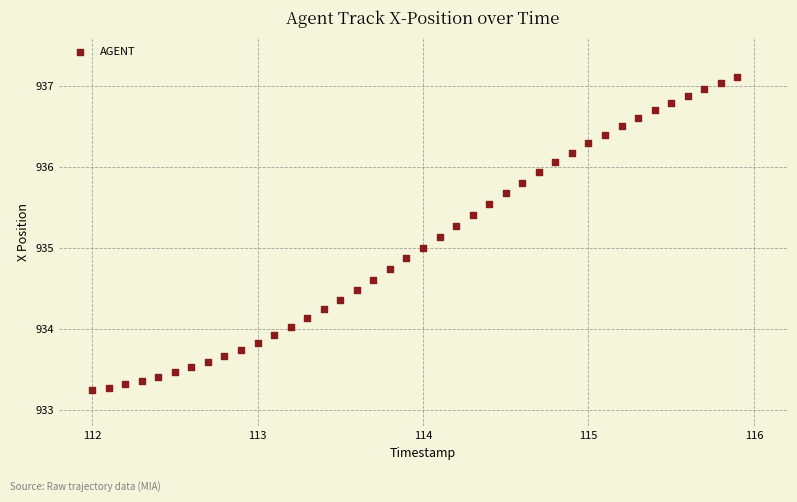

What is the range of X values (max minus min)?

3.9